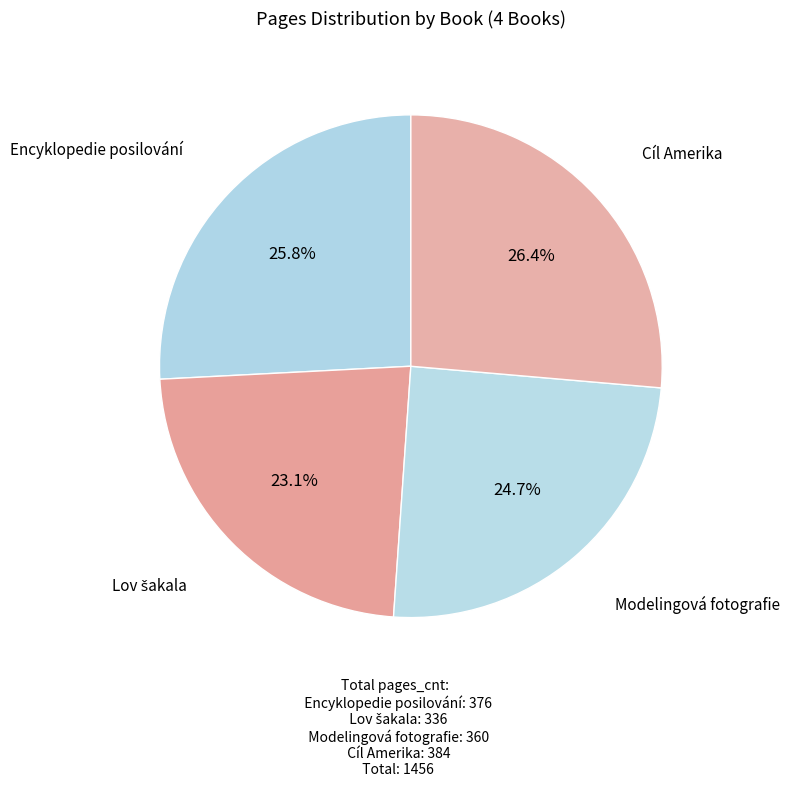

To the nearest percent, what is the difference between the largest and smallest slice percentages?

3%